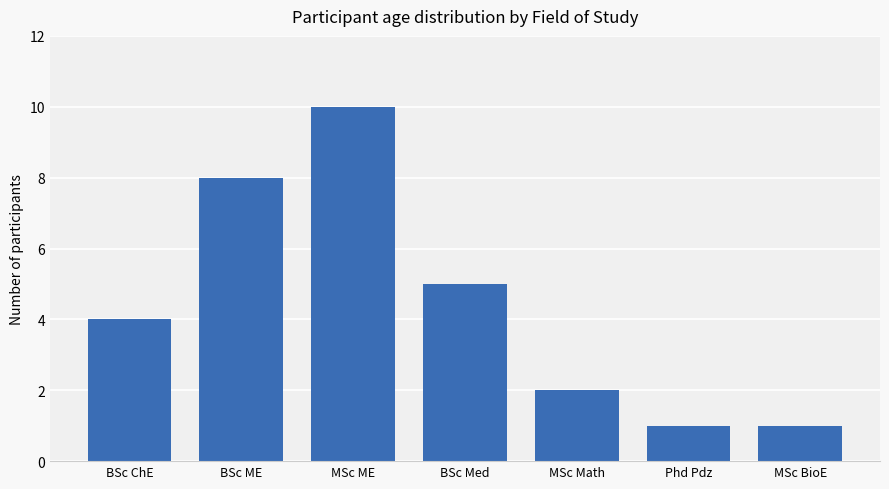

What is the average value?

4